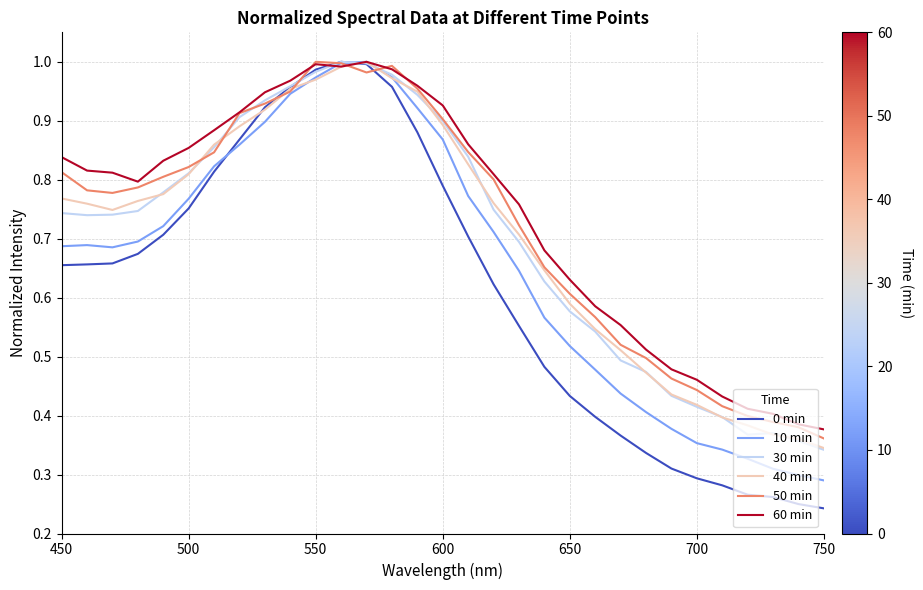

What are all the series names shown in the legend?

0 min, 10 min, 30 min, 40 min, 50 min, 60 min